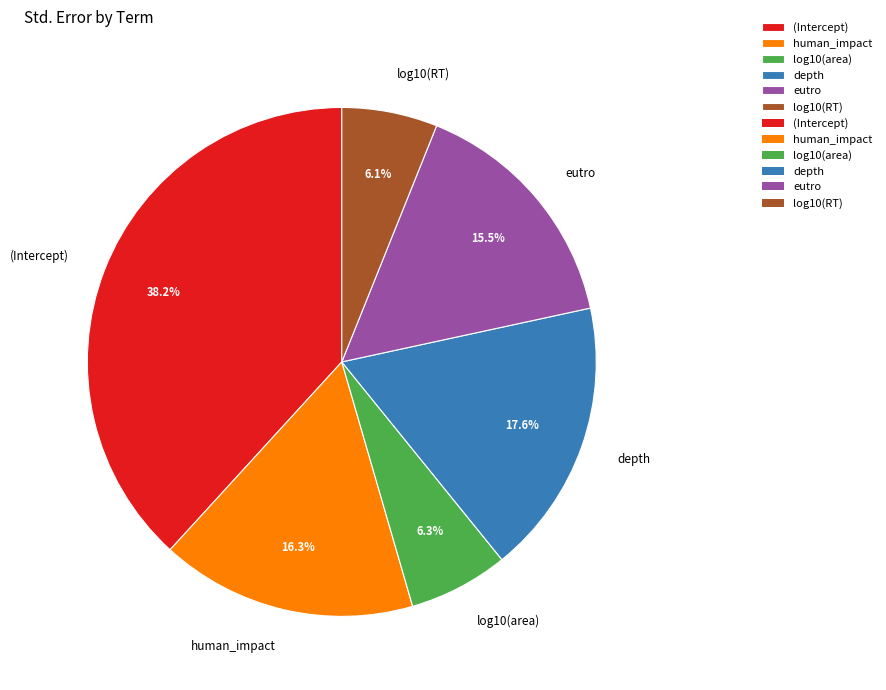

Which slice is the largest?

(Intercept)